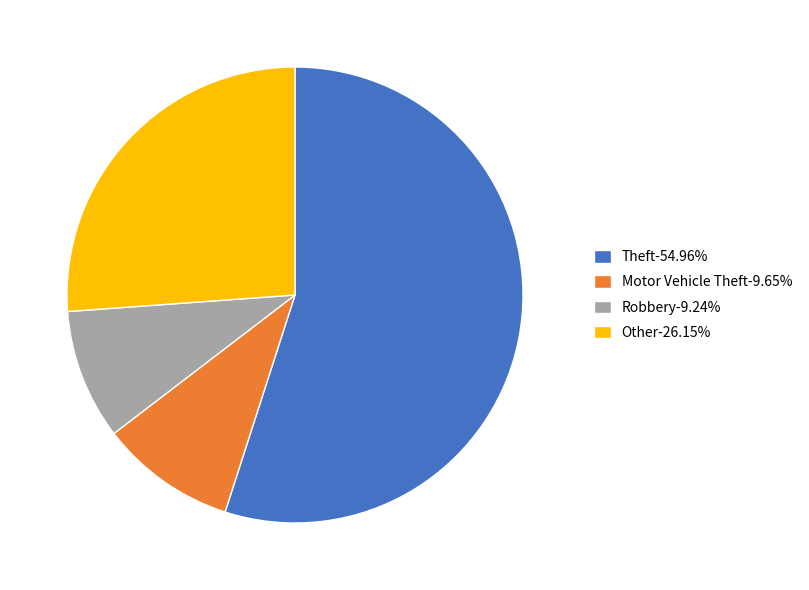

Count the number of slices in the pie.

4